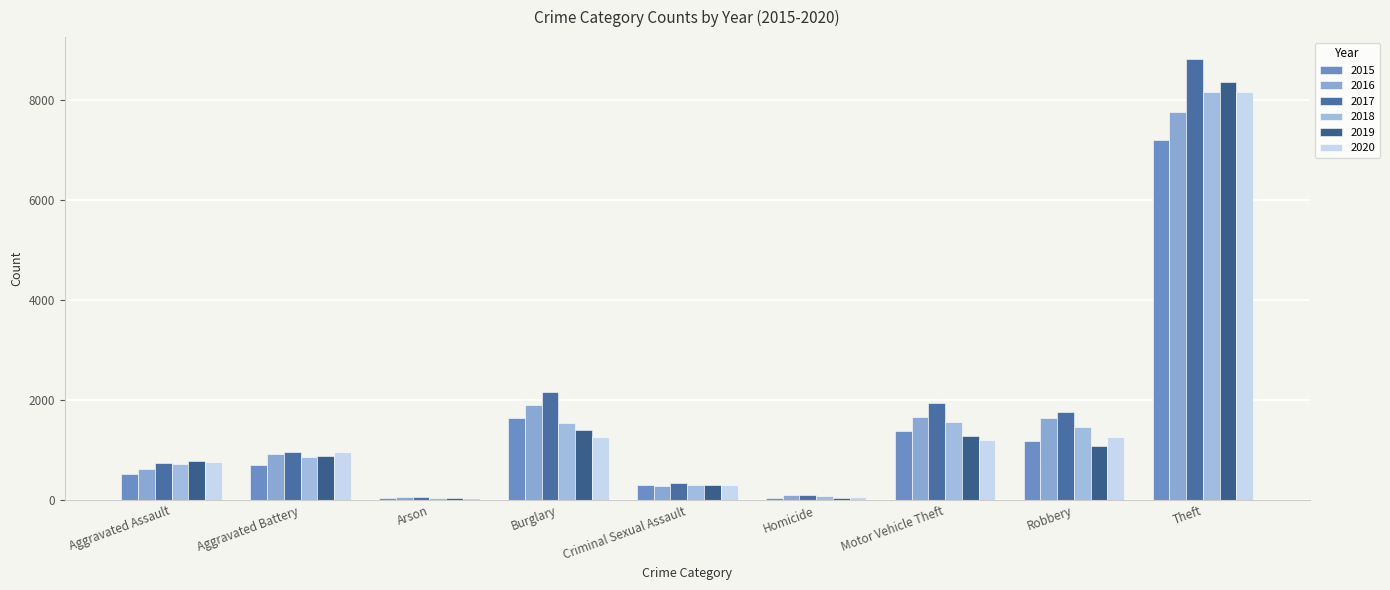

Rank the series at Motor Vehicle Theft from highest to lowest value.

2017, 2016, 2018, 2015, 2019, 2020